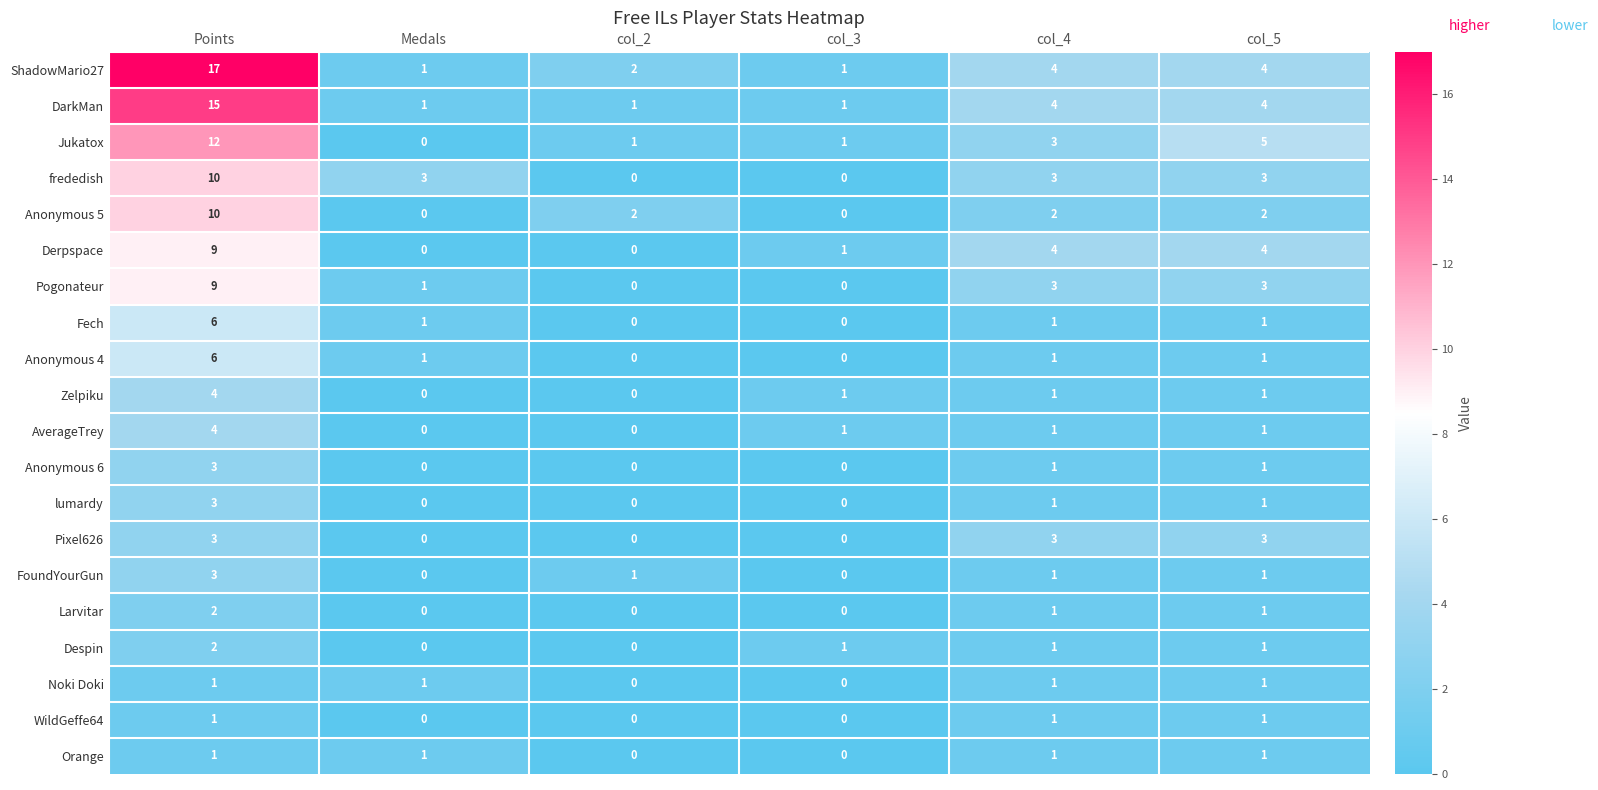

What is the spread (max minus min) of values at col_4?

3